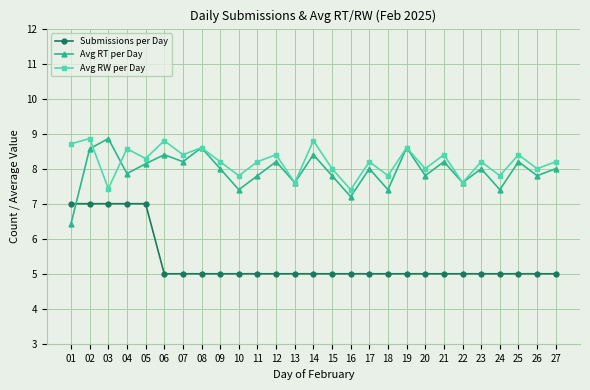

Reading left to right, transcribe all the data shown in this chart.

Submissions per Day: 7.0	7.0	7.0	7.0	7.0	5.0	5.0	5.0	5.0	5.0	5.0	5.0	5.0	5.0	5.0	5.0	5.0	5.0	5.0	5.0	5.0	5.0	5.0	5.0	5.0	5.0	5.0
Avg RT per Day: 6.4	8.6	8.9	7.9	8.1	8.4	8.2	8.6	8.0	7.4	7.8	8.2	7.6	8.4	7.8	7.2	8.0	7.4	8.6	7.8	8.2	7.6	8.0	7.4	8.2	7.8	8.0
Avg RW per Day: 8.7	8.9	7.4	8.6	8.3	8.8	8.4	8.6	8.2	7.8	8.2	8.4	7.6	8.8	8.0	7.4	8.2	7.8	8.6	8.0	8.4	7.6	8.2	7.8	8.4	8.0	8.2